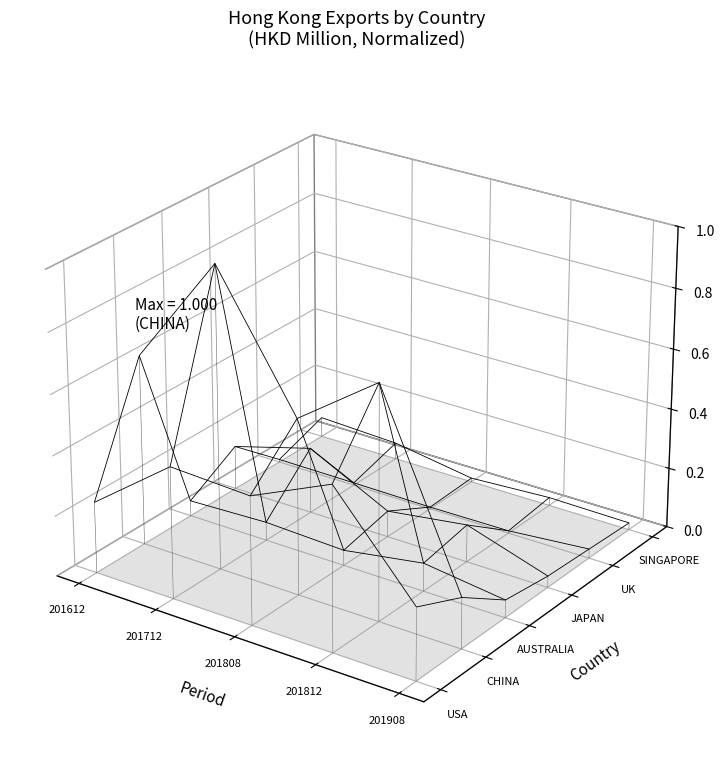

Where is the data nearest to the value 0?

201712